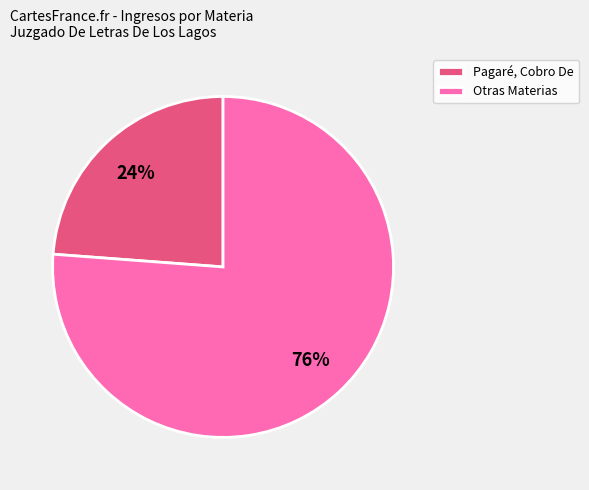

Which has a higher value, Pagaré, Cobro De or Otras Materias?

Otras Materias